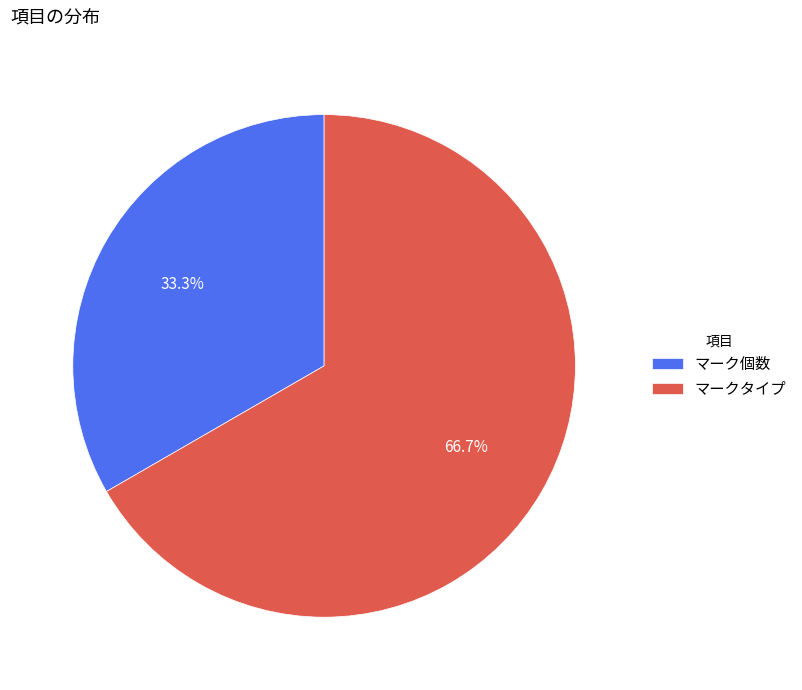

To the nearest percent, what is the average slice percentage?

50%